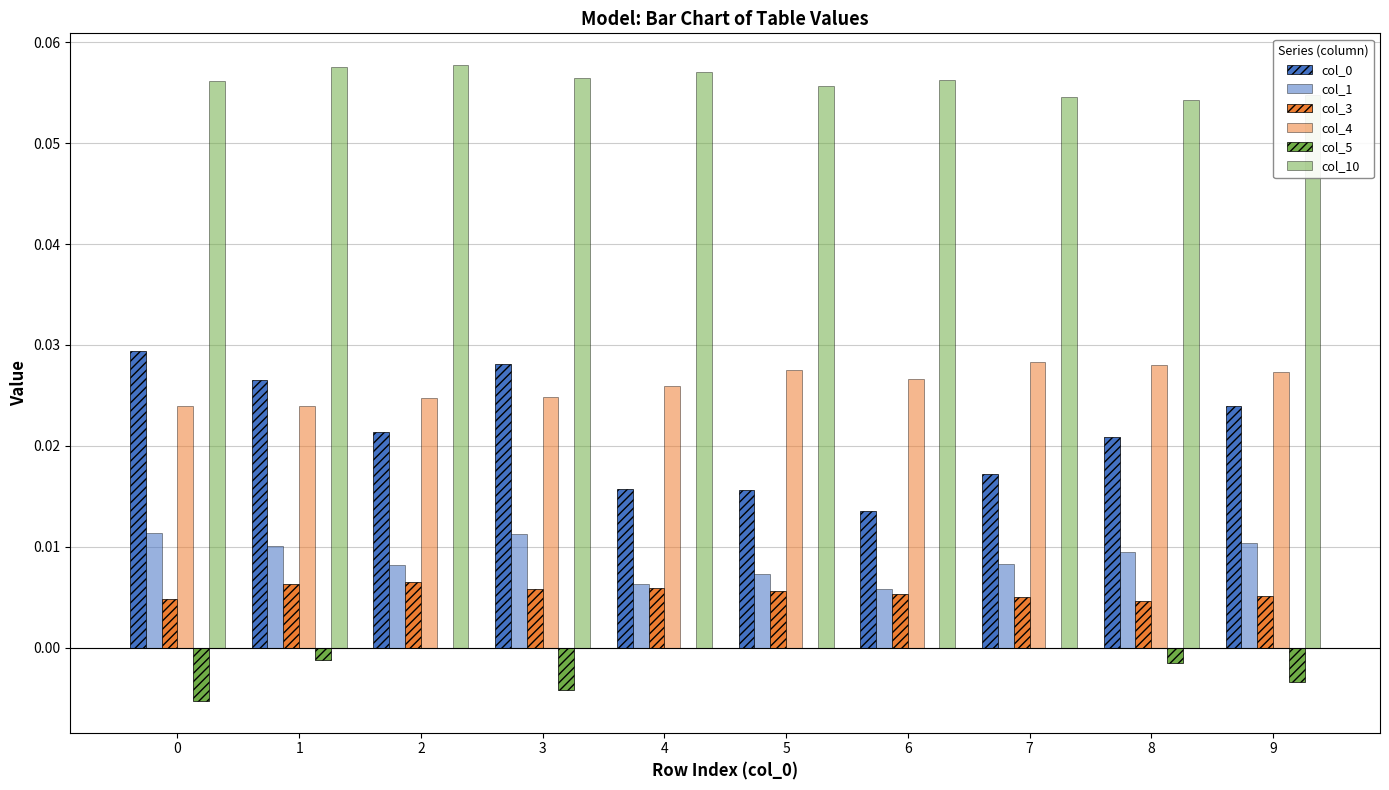

How many groups of bars are there?

10